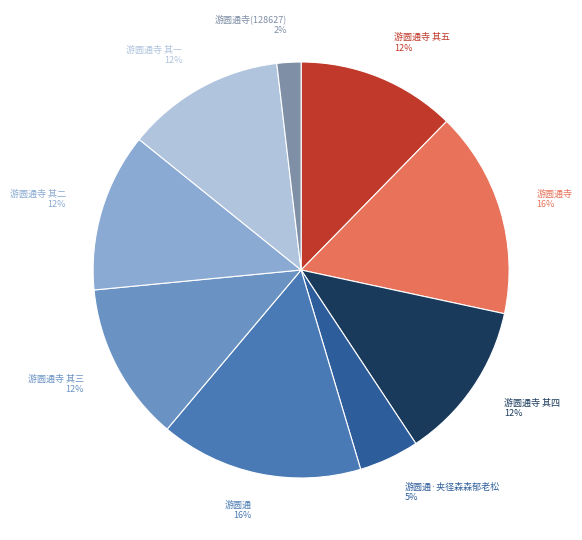

Which has a higher value, 游圆通寺 其四 12% or 游圆通寺(128627) 2%?

游圆通寺 其四 12%